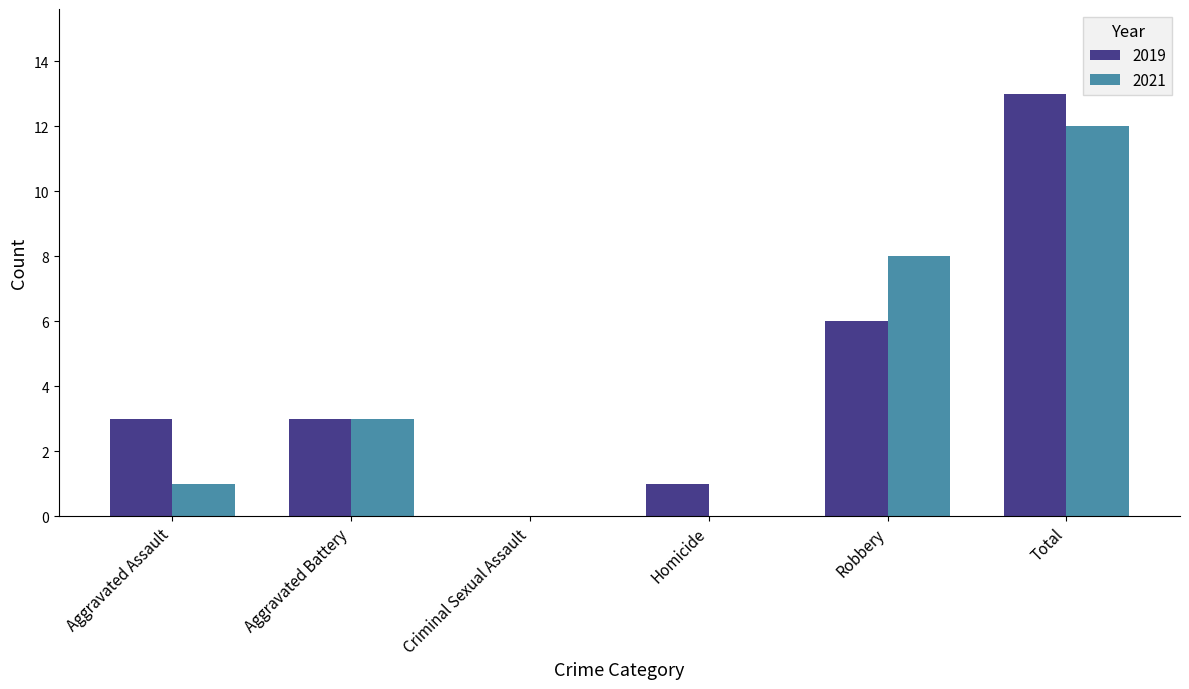

True or false: 2021 has a value of 0 at Criminal Sexual Assault.

True